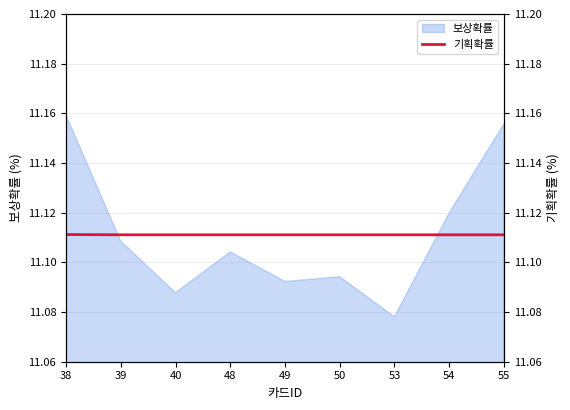

Is it true that the value at 49 is 11.1?

True